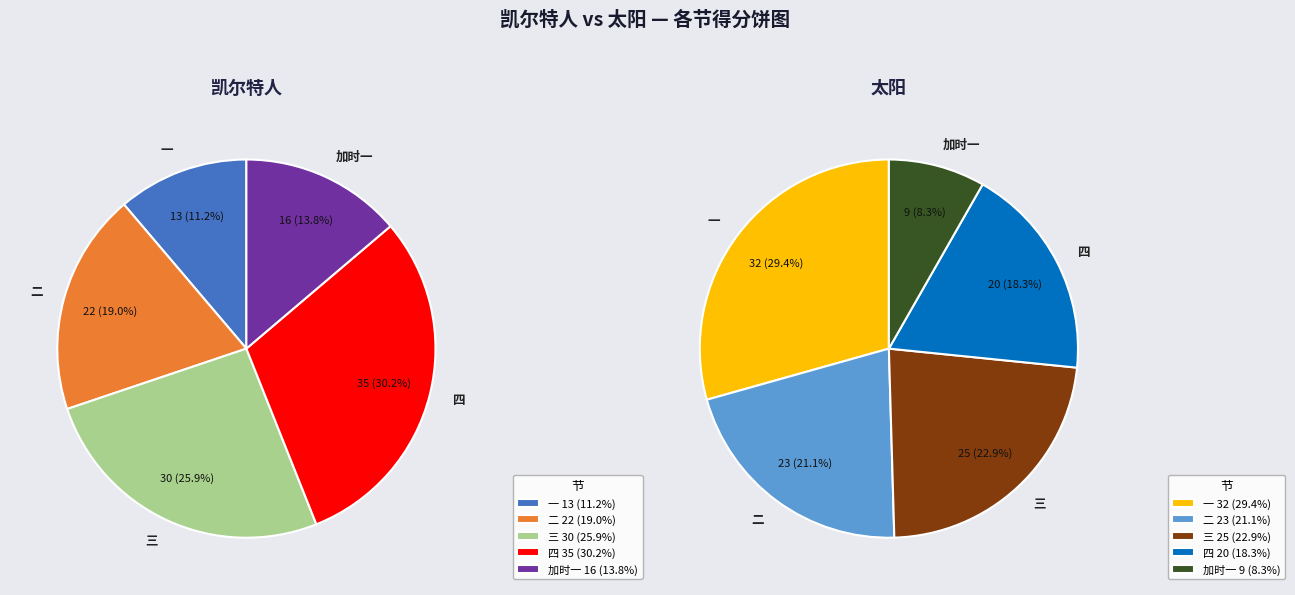

Do 二 and 三 together represent more than half of the pie?

No